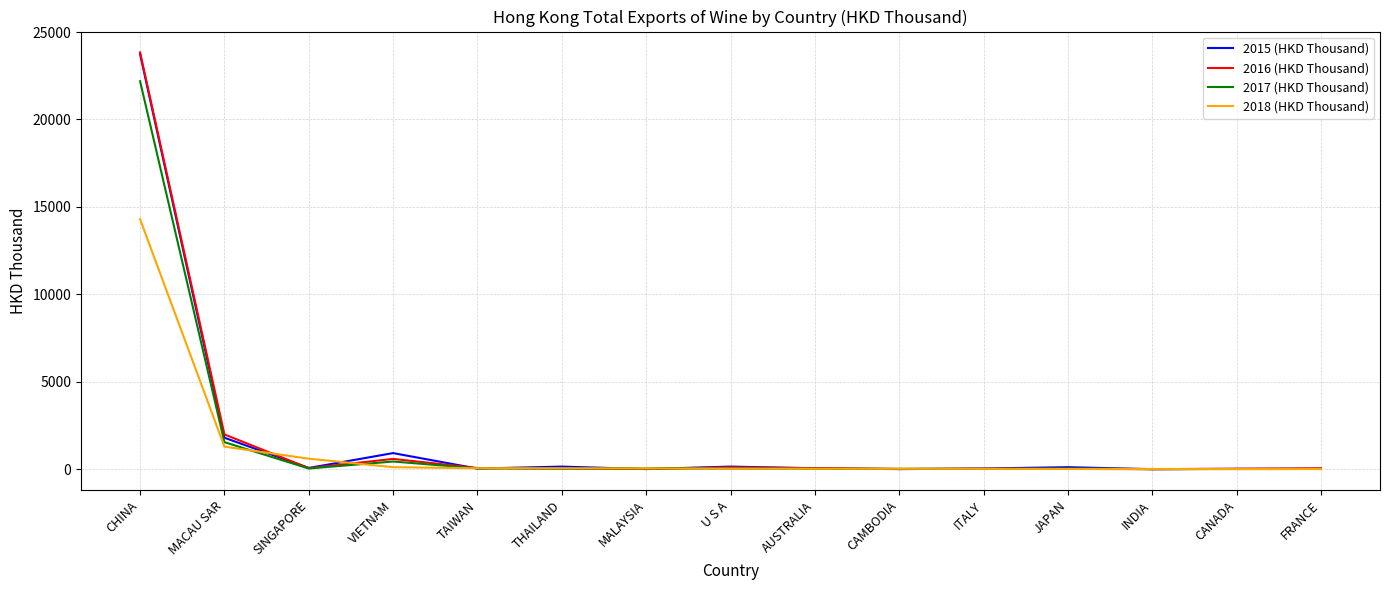

What is the difference between the highest and lowest values at MACAU SAR?

698.8